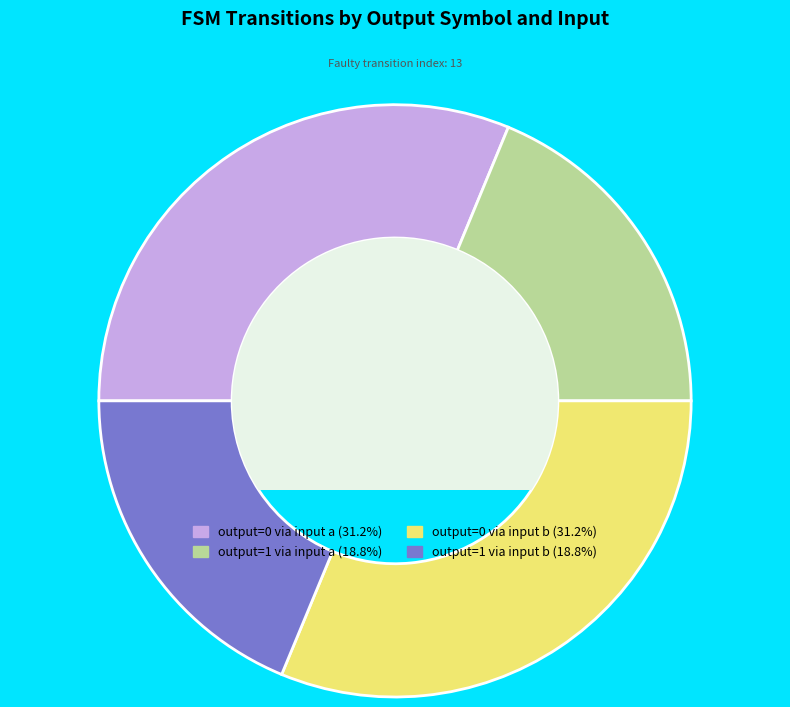

Is there a majority slice in this chart?

No